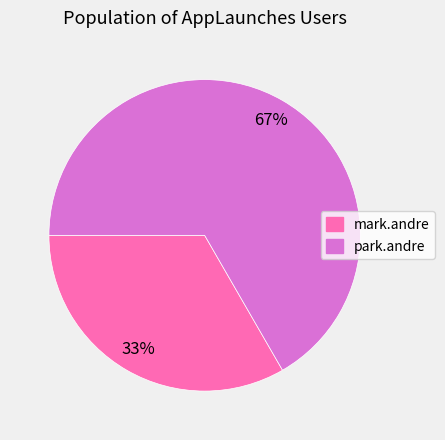

Between mark.andre and park.andre, which is larger?

park.andre